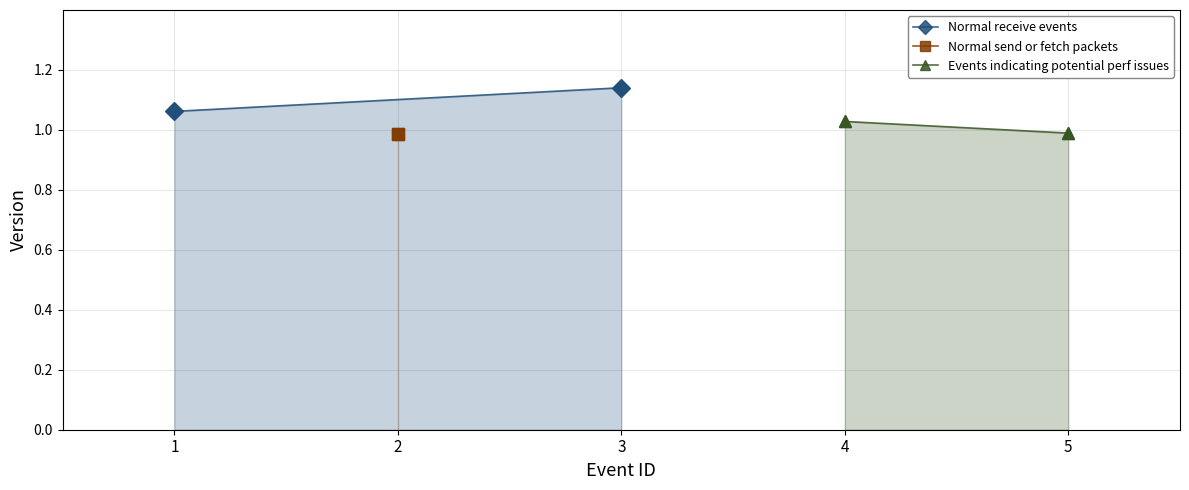

What is the maximum value shown in the chart?

1.1